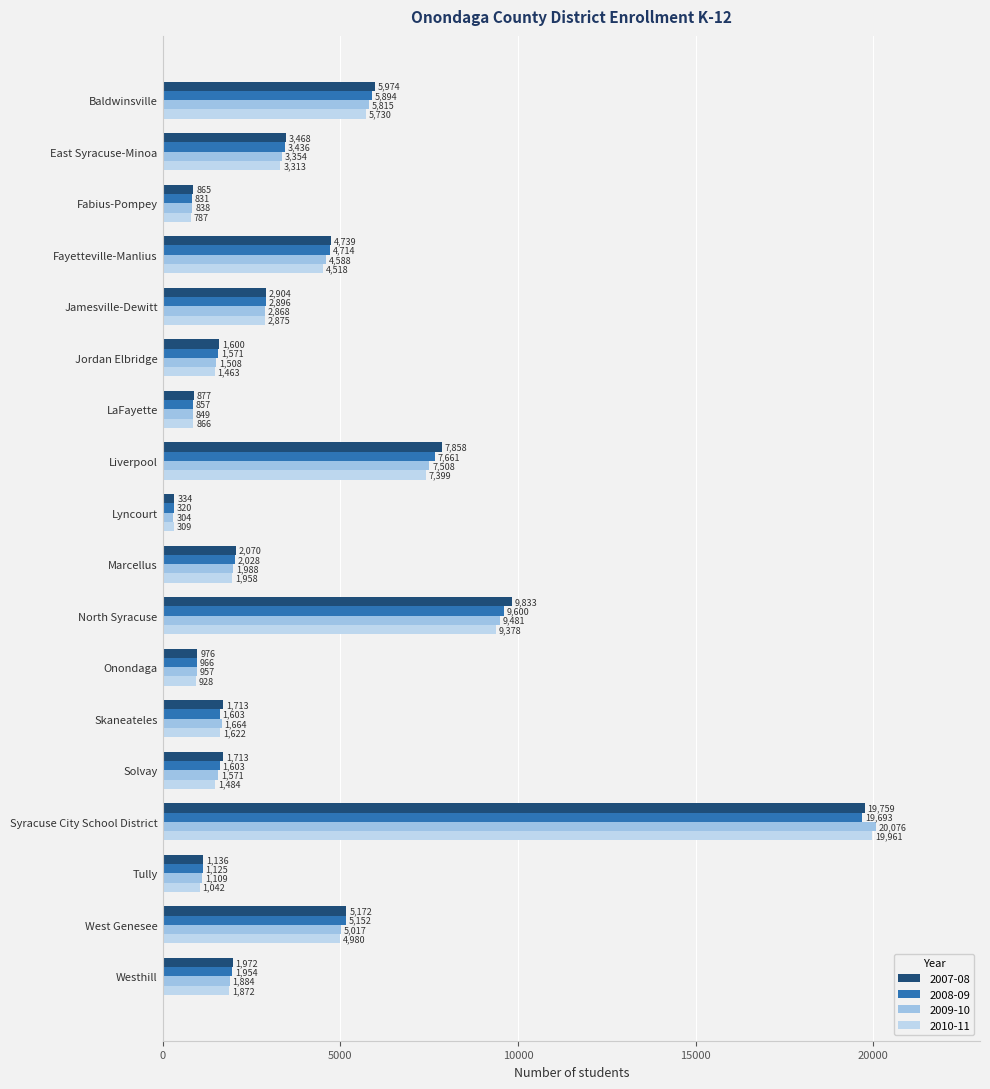

Between Baldwinsville and Liverpool, which series saw the biggest shift?

2007-08